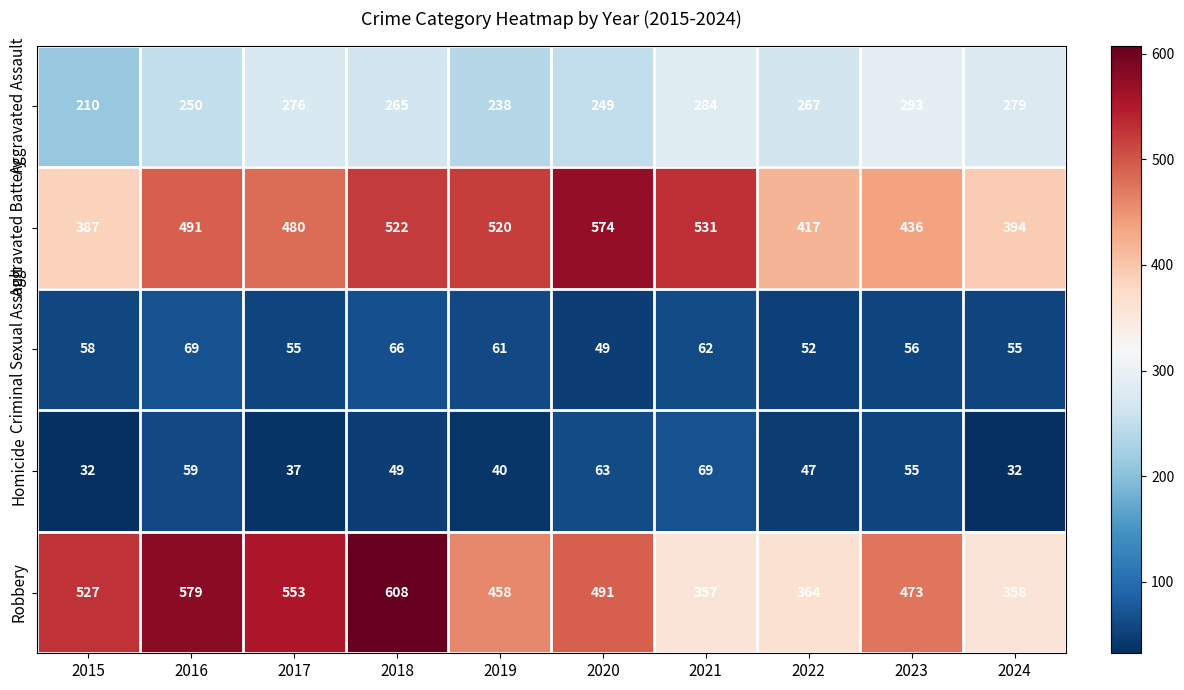

At which label is Criminal Sexual Assault closest to 59?

2015